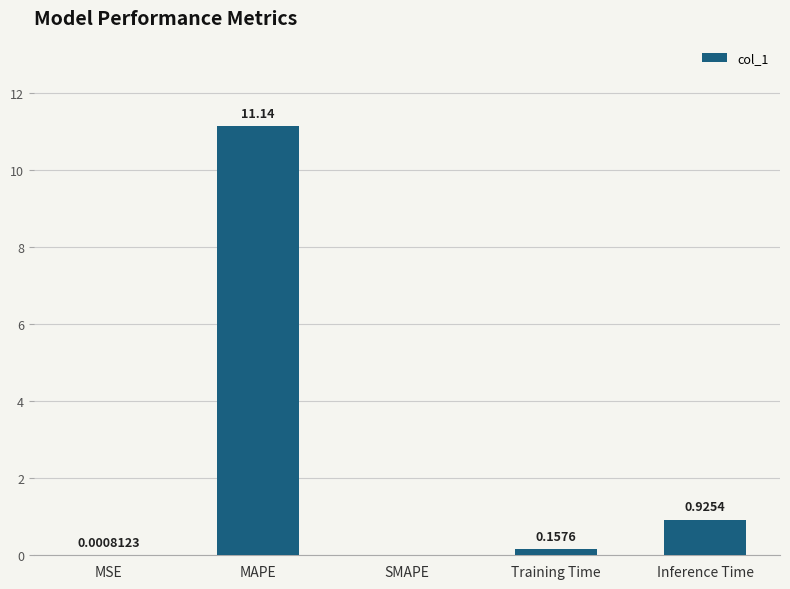

Which label corresponds to the largest value in the chart?

MAPE